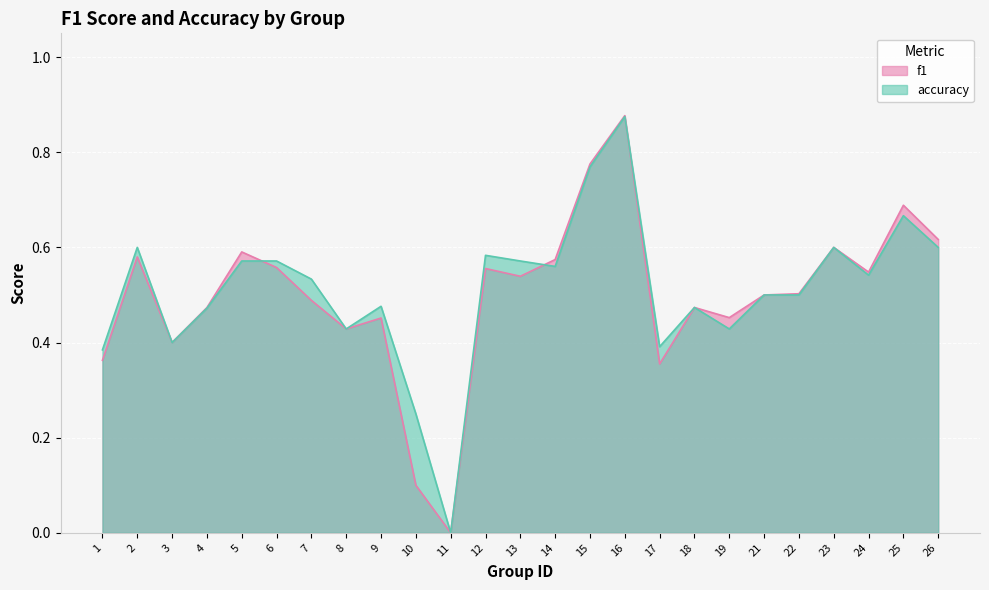

What is the sum of the accuracy values at 8 and 11?

0.4